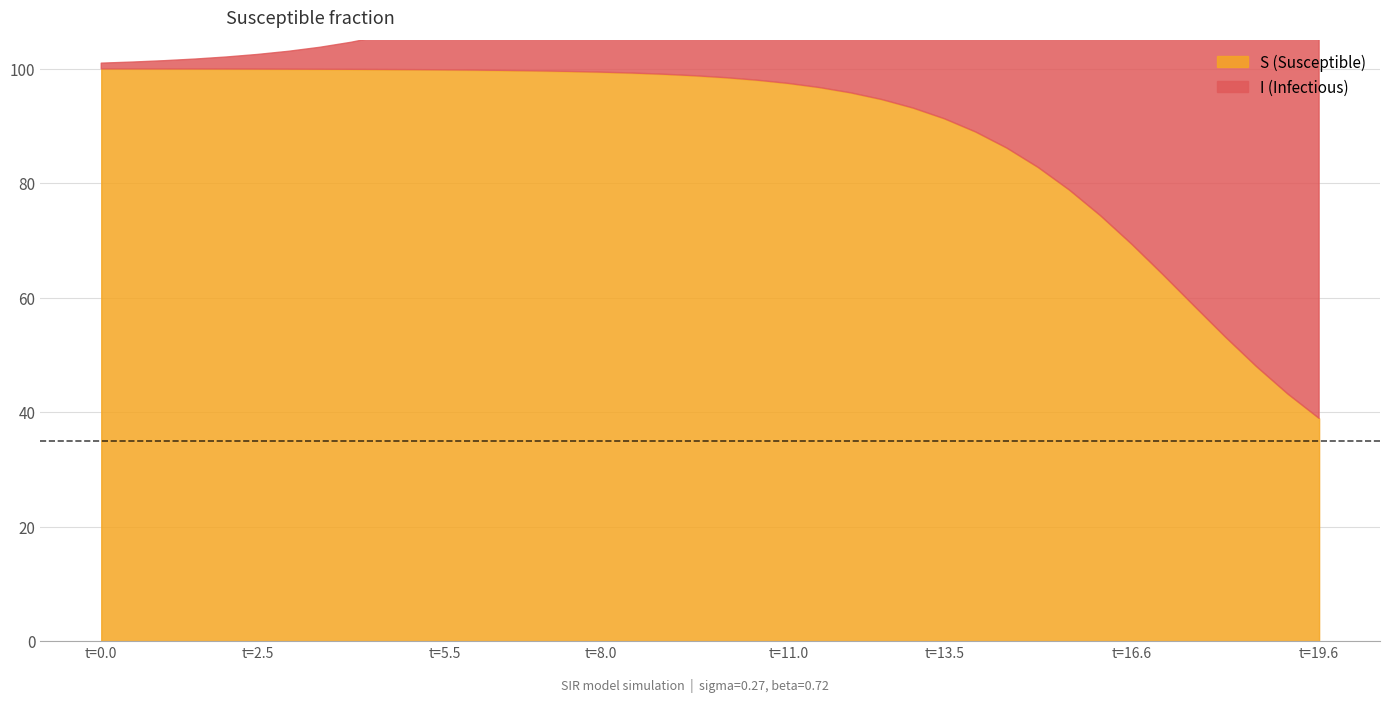

At how many categories does at least one series exceed 3?

34